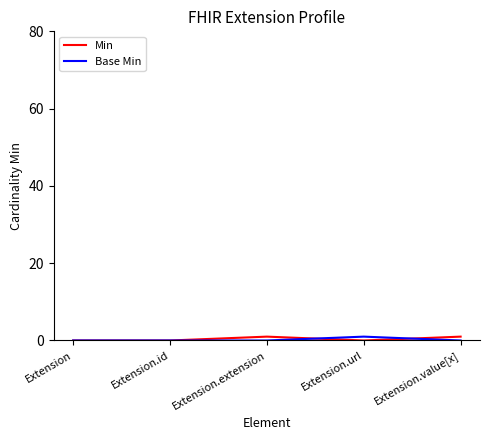

Reading left to right, what are all the values shown in this chart?

Min: Extension=0	Extension.id=0	Extension.extension=1	Extension.url=0	Extension.value[x]=1
Base Min: Extension=0	Extension.id=0	Extension.extension=0	Extension.url=1	Extension.value[x]=0